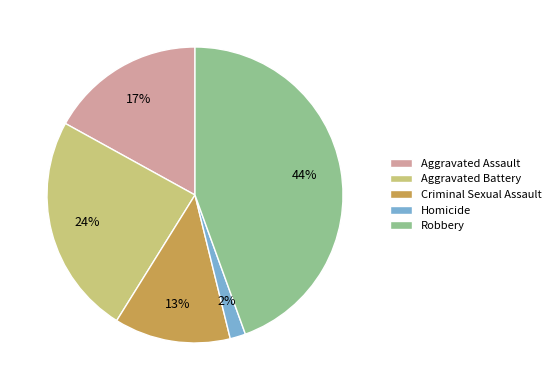

What percentage is the Criminal Sexual Assault slice, to the nearest percent?

13%